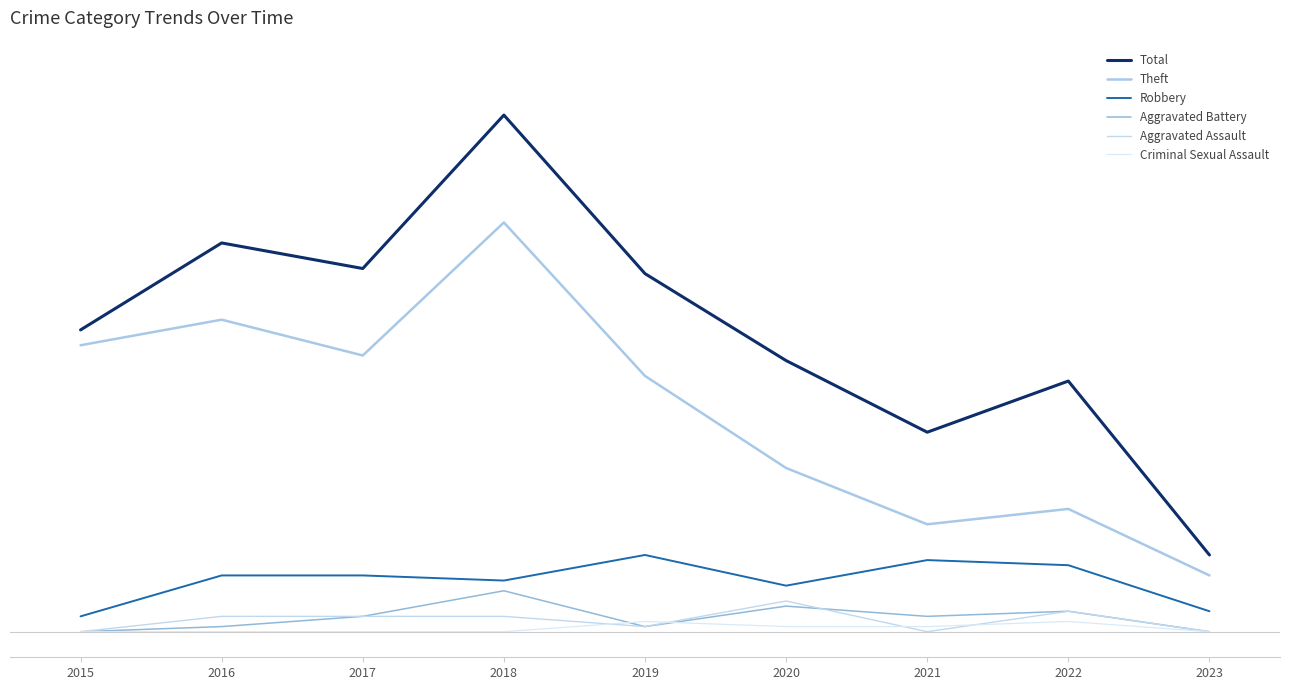

What is the spread (max minus min) of values at 2023?

15